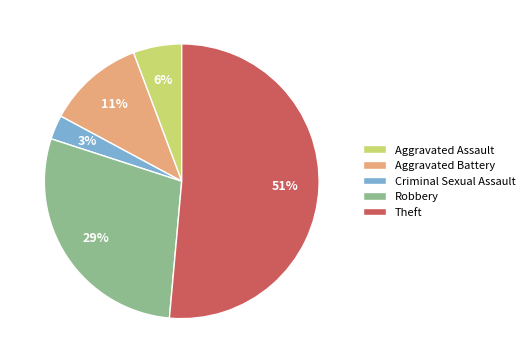

Is the sum of Aggravated Battery and Robbery greater than half?

No